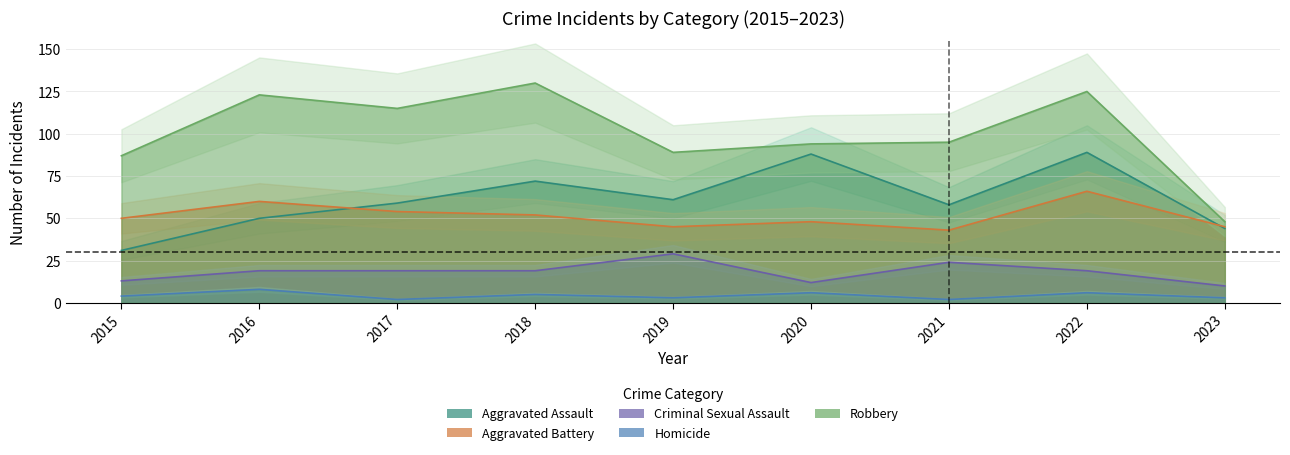

Rank the series by their maximum value, from lowest to highest.

Homicide, Criminal Sexual Assault, Aggravated Battery, Aggravated Assault, Robbery